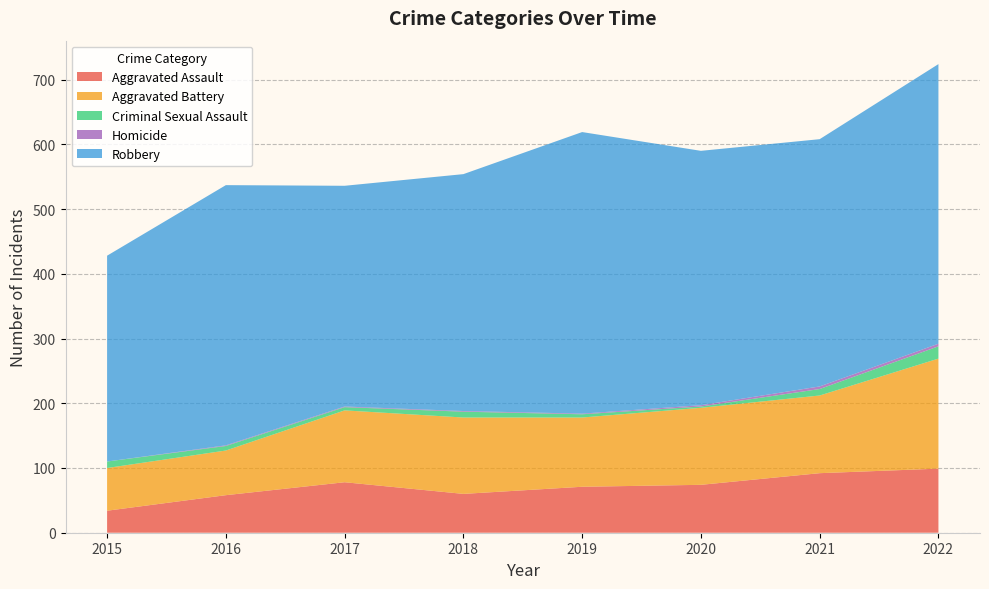

Reading left to right, extract all data points from this chart.

Aggravated Assault: 34	58	78	60	71	74	92	99
Aggravated Battery: 66	69	111	118	107	119	120	170
Criminal Sexual Assault: 10	7	5	9	5	2	10	19
Homicide: 0	1	1	1	1	2	4	4
Robbery: 318	402	341	366	435	393	382	432